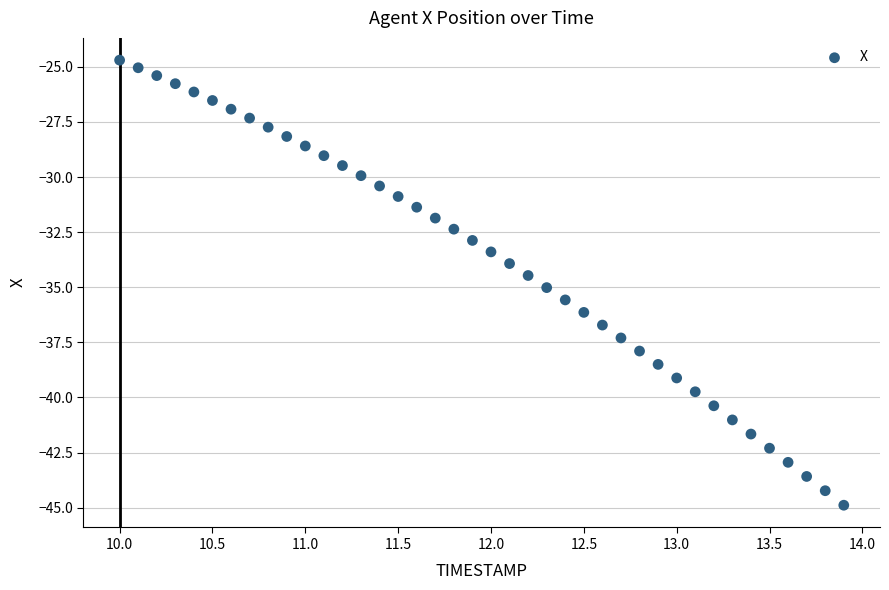

What is the range of Y values (max minus min)?

20.2